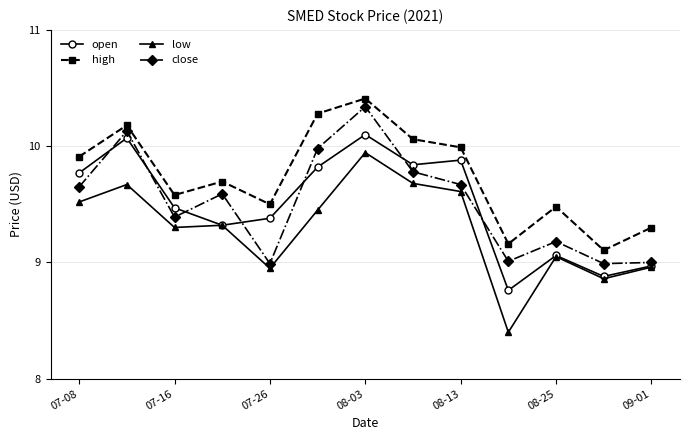

Which series has the largest total across all categories?

high